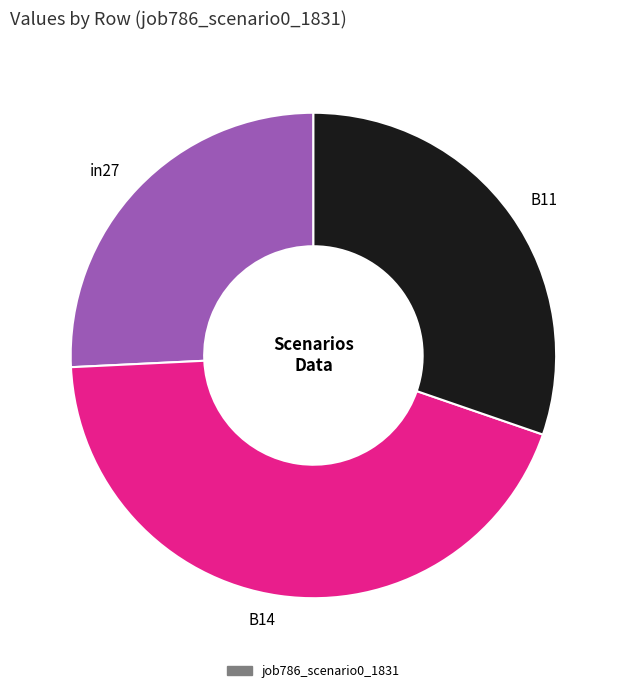

Combined, do B14 and in27 account for over 50%?

Yes